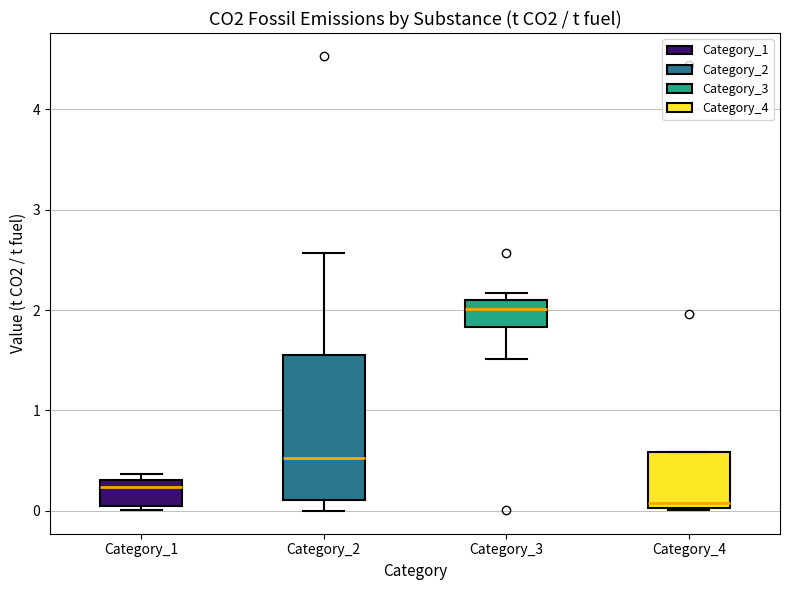

Reading left to right, read every box against the y-axis: the position of its median line, the range the box covers, and the ends of its whiskers. The values are not printed on the chart, so give them approximately, as read against the axis.

Category_1: median 0.2, box 0.0 to 0.3, whiskers 0.0 (just below the box's lower edge) to 0.4
Category_2: median 0.5, box 0.1 to 1.6, whiskers 0.0 to 2.6
Category_3: median 2.0, box 1.8 to 2.1, whiskers 1.5 to 2.2
Category_4: median 0.1, box 0.0 to 0.6, whiskers 0.0 to 0.6